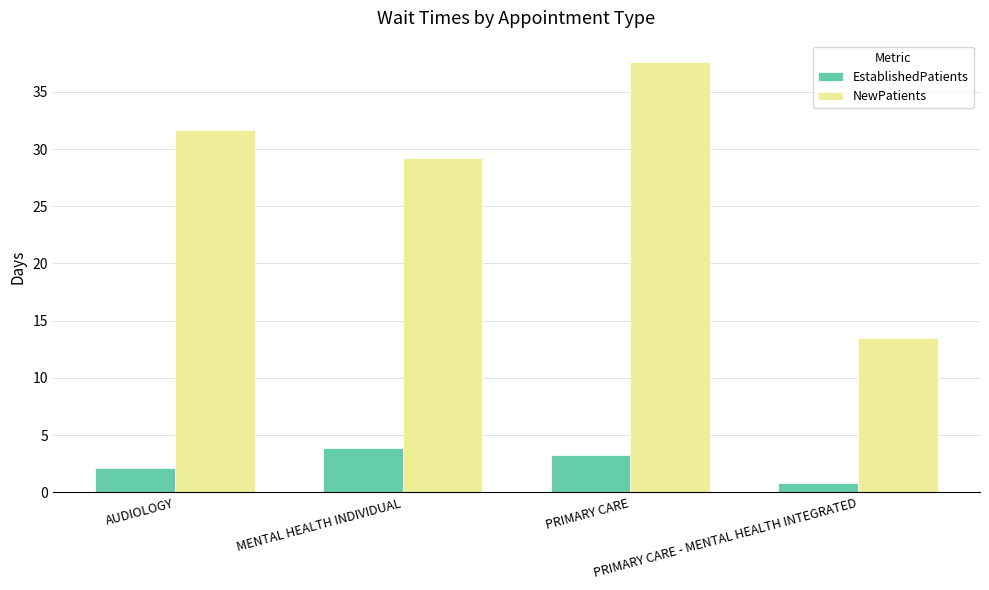

How many bars are there in each group?

2